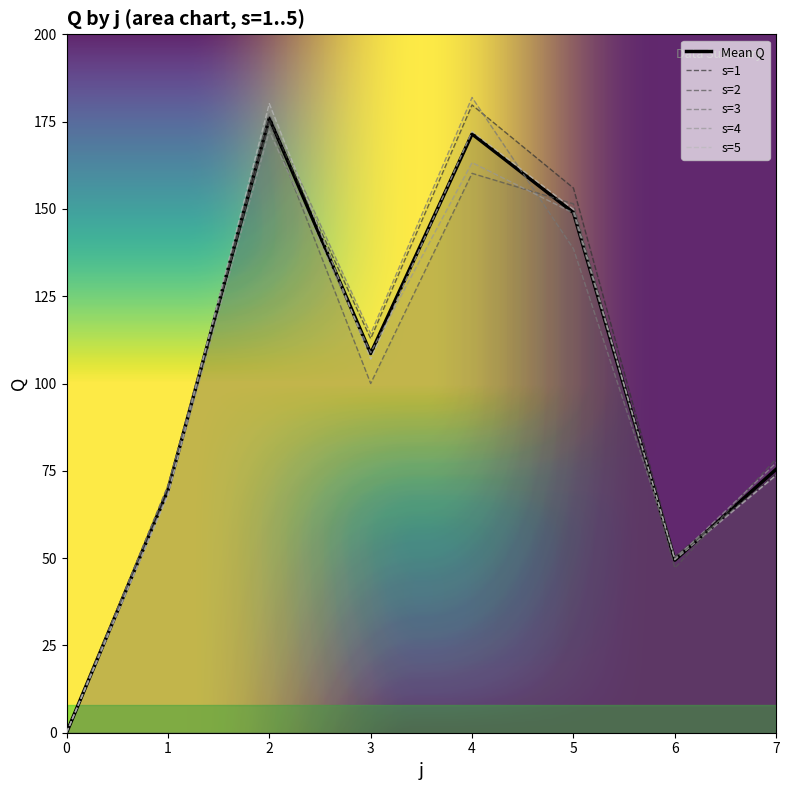

Does the chart have visible grid lines?

No